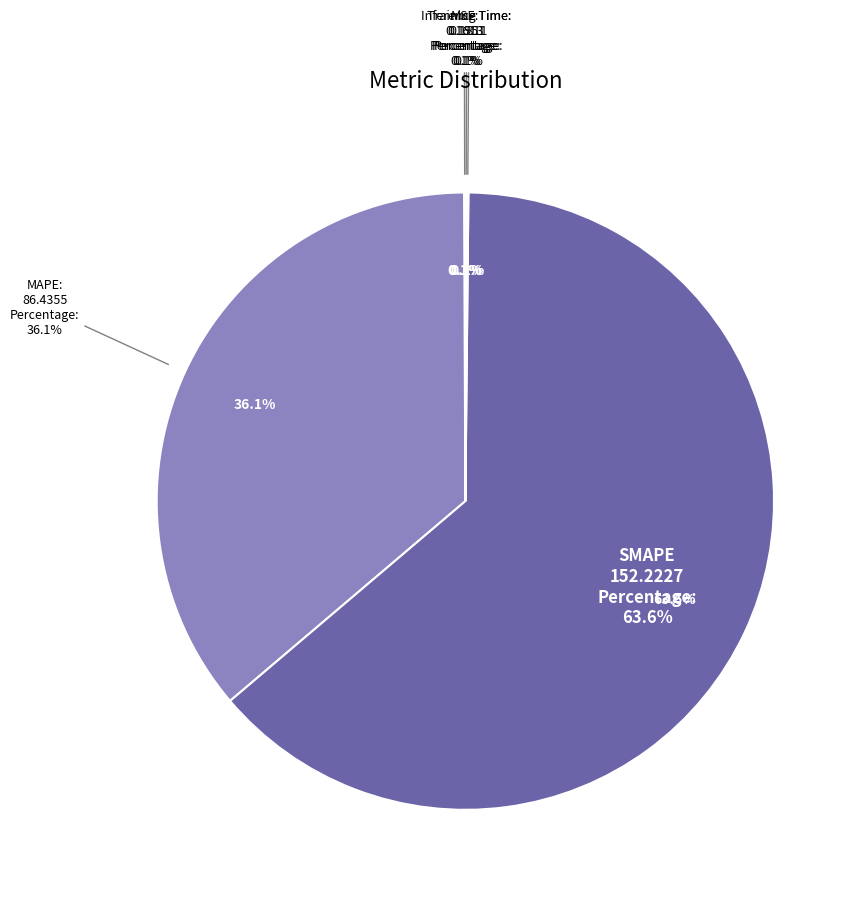

How many slices are in this pie chart?

5